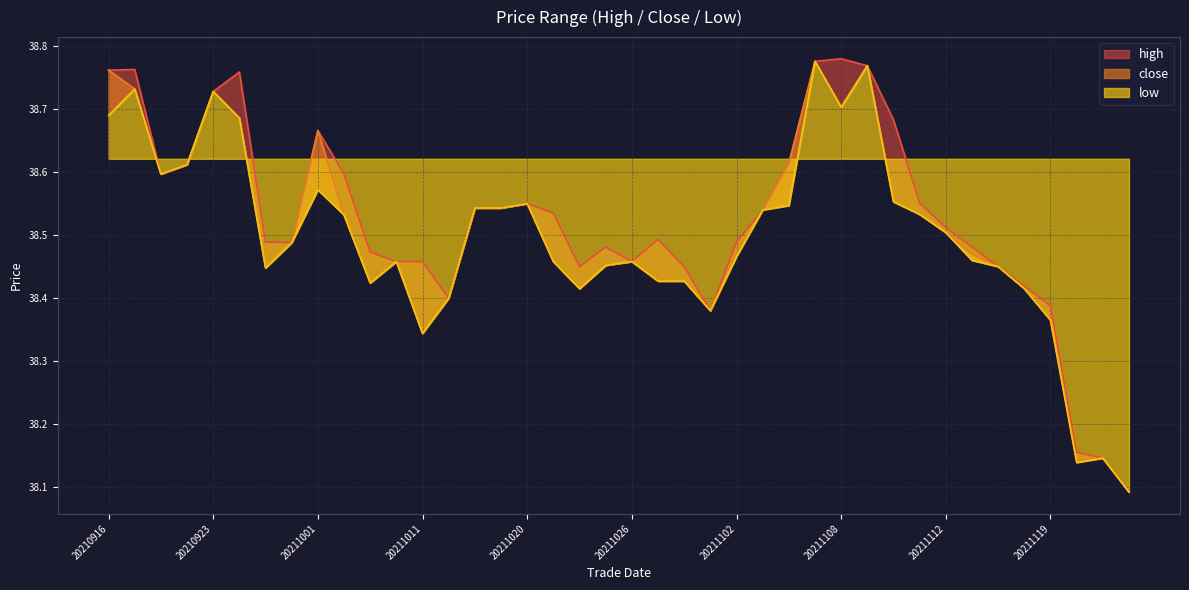

What are all the series names shown in the legend?

high, close, low